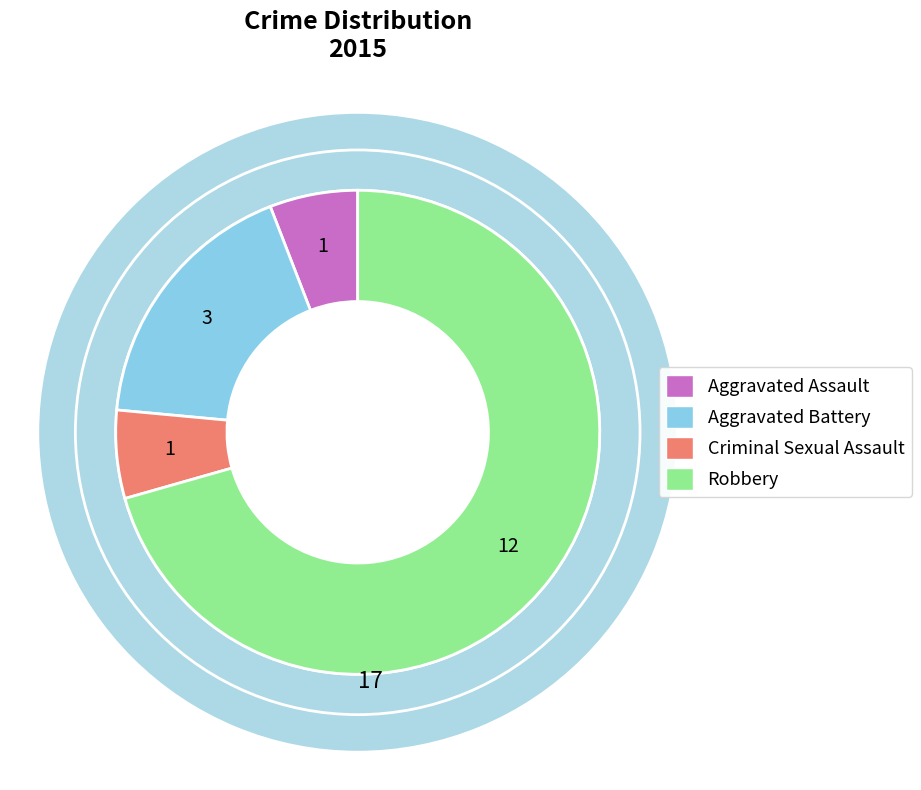

To the nearest percent, what percentage of the pie is Aggravated Battery?

18%